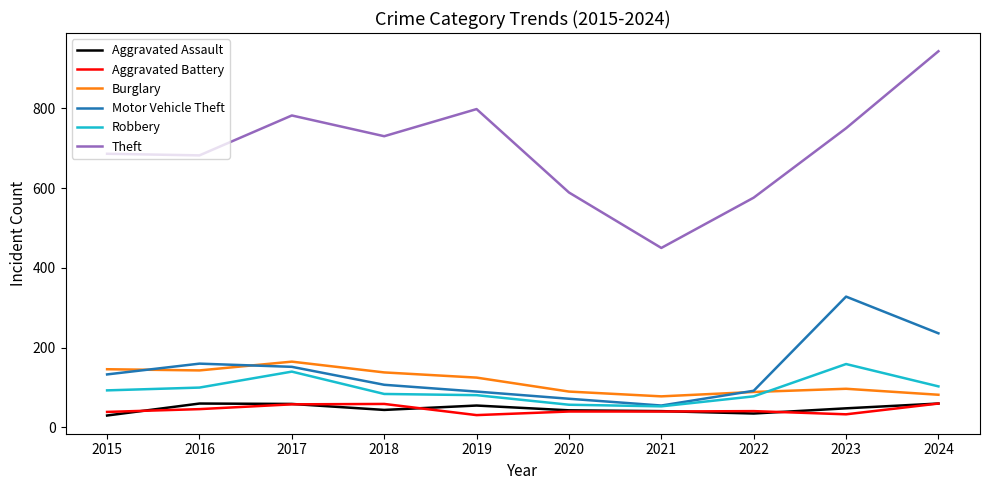

Which category has the highest value in the Theft series?

2024